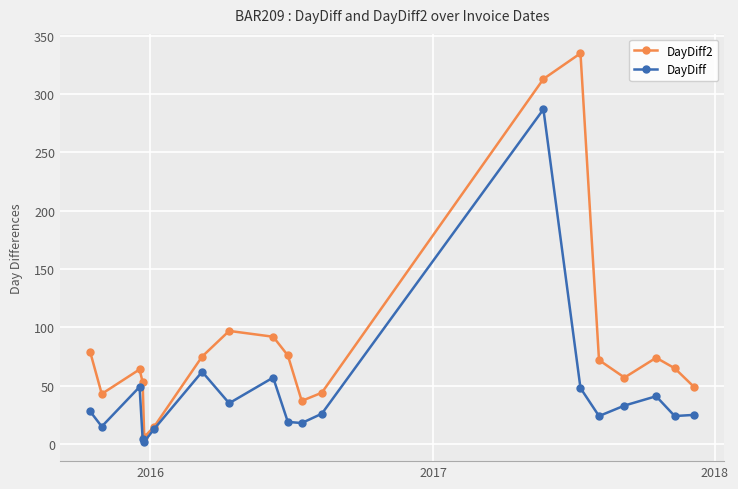

Which series has the widest spread of values?

DayDiff2